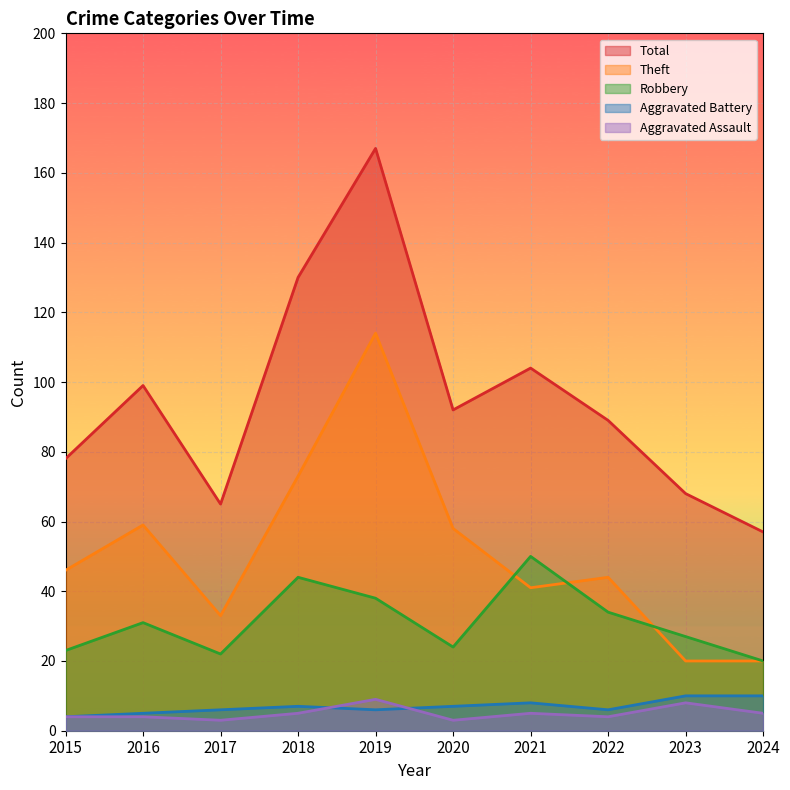

Is the value of Aggravated Battery at 2023 greater than the value of Aggravated Assault at 2021?

Yes